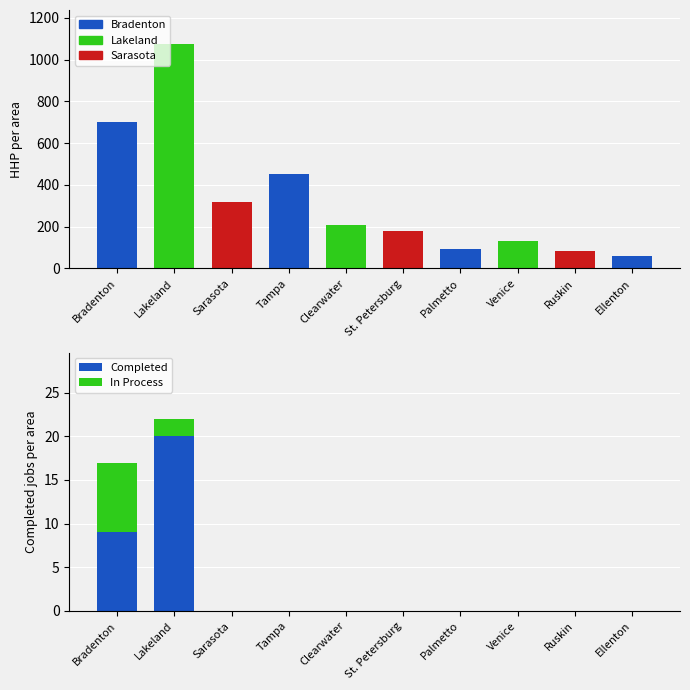

How many values in Completed are above zero?

2